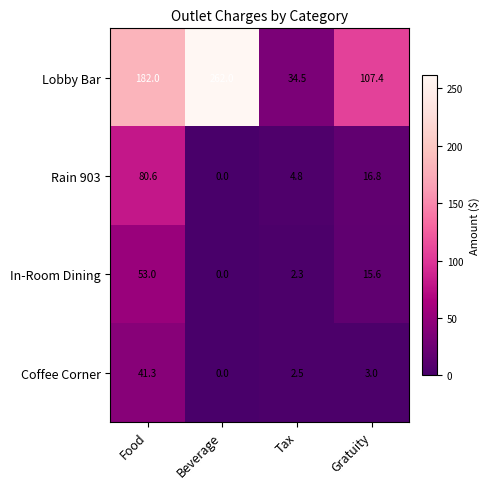

Which series has the largest range (max minus min)?

Lobby Bar